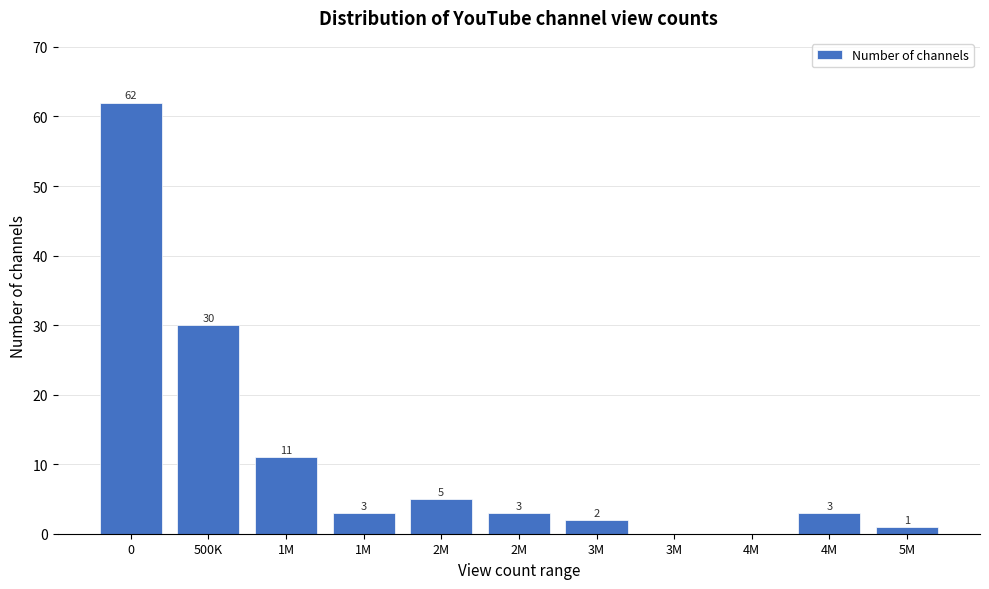

How many values are above zero?

9